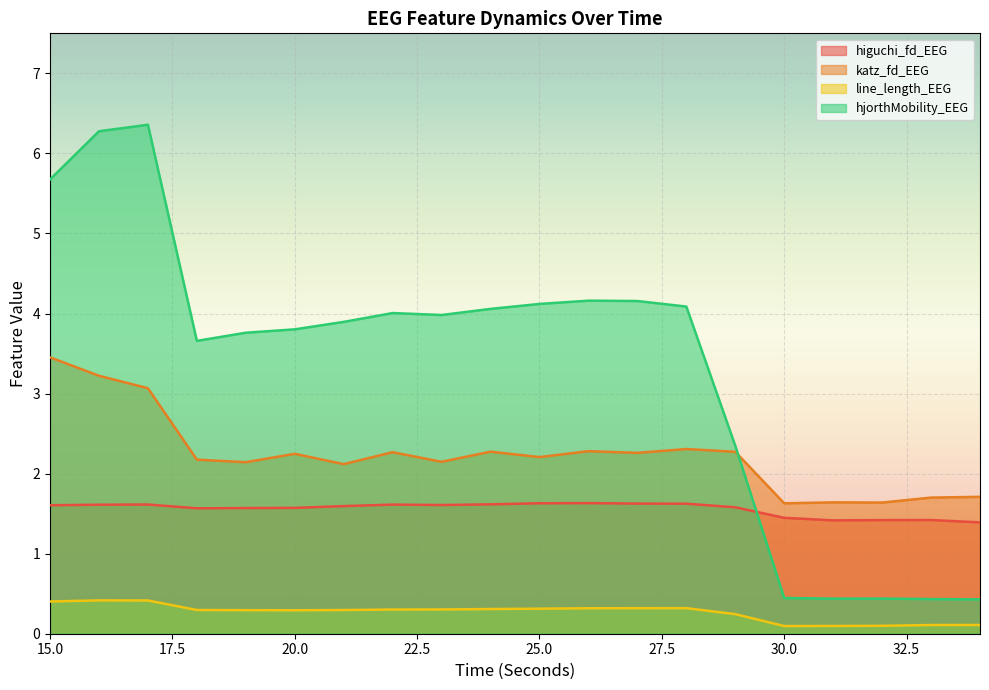

How many data points in katz_fd_EEG are above 2?

15